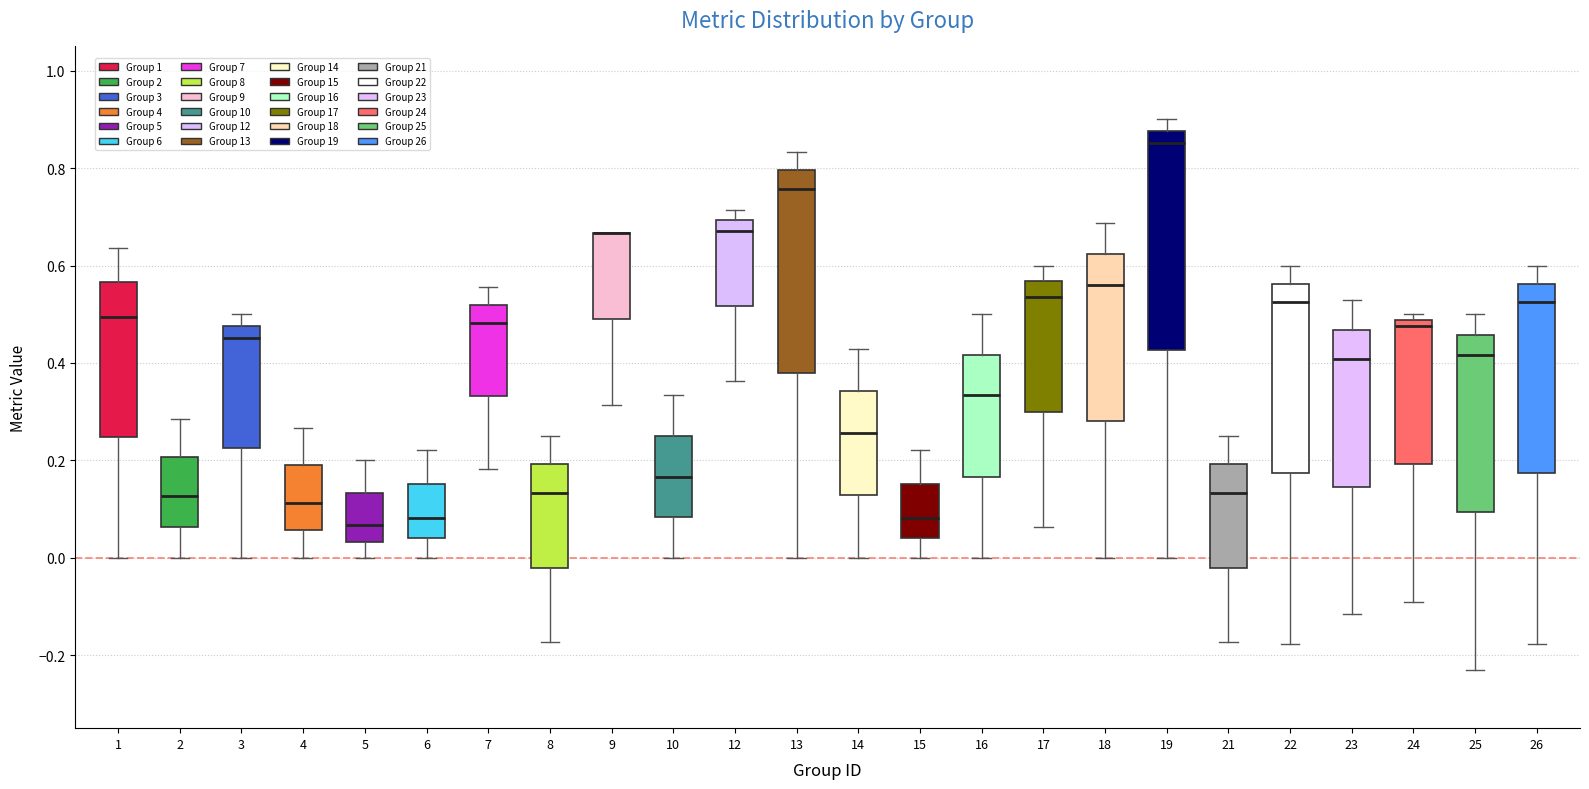

Reading left to right, transcribe this box plot: for each box, give where its median line is, the range the box spans, and where its two whiskers end, as read against the y-axis. The values are not printed on the chart, so give them approximately, as read against the axis.

1: median 0.50, box 0.24 to 0.56, whiskers 0.00 to 0.64
2: median 0.12, box 0.06 to 0.20, whiskers 0.00 to 0.28
3: median 0.46, box 0.22 to 0.48, whiskers 0.00 to 0.50
4: median 0.12, box 0.06 to 0.18, whiskers 0.00 to 0.26
5: median 0.06, box 0.04 to 0.14, whiskers 0.00 to 0.20
6: median 0.08, box 0.04 to 0.16, whiskers 0.00 to 0.22
7: median 0.48, box 0.34 to 0.52, whiskers 0.18 to 0.56
8: median 0.14, box -0.02 to 0.20, whiskers -0.18 to 0.26
9: median 0.66 (drawn on the box's upper edge), box 0.50 to 0.66, whiskers 0.32 to 0.66
10: median 0.16, box 0.08 to 0.26, whiskers 0.00 to 0.34
12: median 0.68, box 0.52 to 0.70, whiskers 0.36 to 0.72
13: median 0.76, box 0.38 to 0.80, whiskers 0.00 to 0.84
14: median 0.26, box 0.12 to 0.34, whiskers 0.00 to 0.42
15: median 0.08, box 0.04 to 0.16, whiskers 0.00 to 0.22
16: median 0.34, box 0.16 to 0.42, whiskers 0.00 to 0.50
17: median 0.54, box 0.30 to 0.56, whiskers 0.06 to 0.60
18: median 0.56, box 0.28 to 0.62, whiskers 0.00 to 0.68
19: median 0.86, box 0.42 to 0.88, whiskers 0.00 to 0.90
21: median 0.14, box -0.02 to 0.20, whiskers -0.18 to 0.26
22: median 0.52, box 0.18 to 0.56, whiskers -0.18 to 0.60
23: median 0.40, box 0.14 to 0.46, whiskers -0.12 to 0.52
24: median 0.48 (just below the box's upper edge), box 0.20 to 0.48, whiskers -0.10 to 0.50
25: median 0.42, box 0.10 to 0.46, whiskers -0.24 to 0.50
26: median 0.52, box 0.18 to 0.56, whiskers -0.18 to 0.60